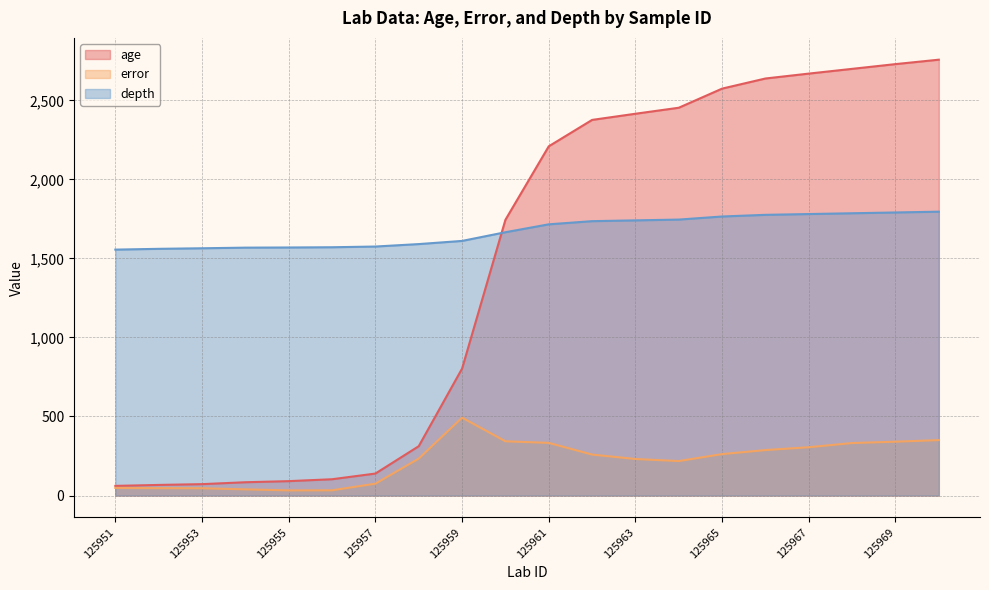

What are all the series names shown in the legend?

age, error, depth